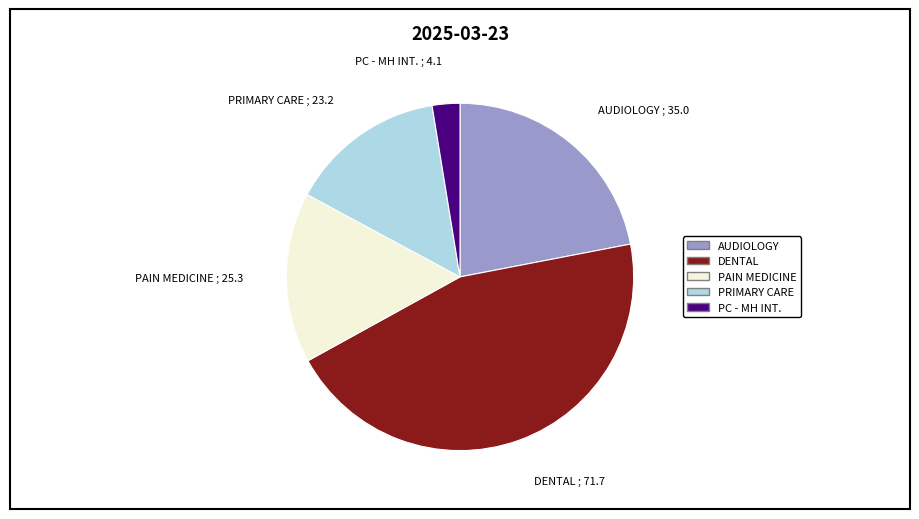

Does any single category account for the majority?

No